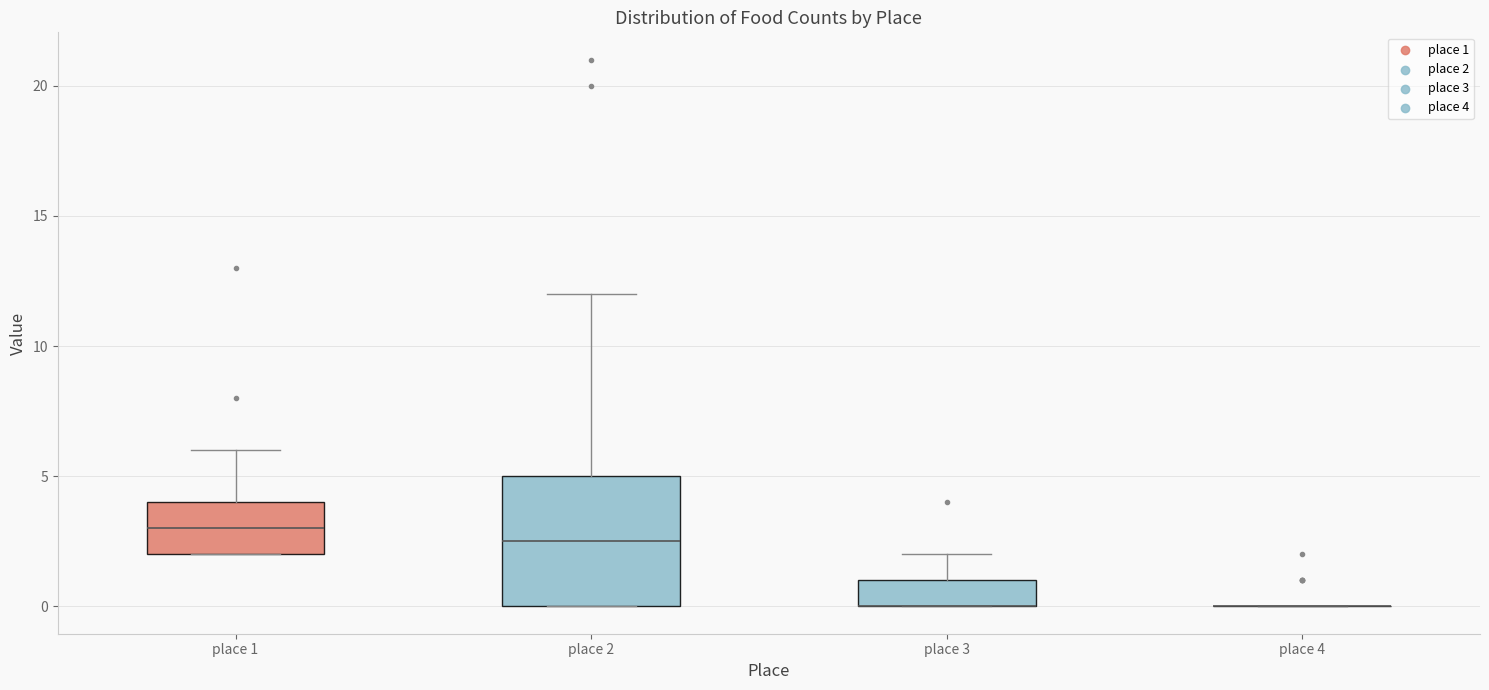

Reading left to right, transcribe this box plot: for each box, give where its median line is, the range the box spans, and where its two whiskers end, as read against the y-axis. The values are not printed on the chart, so give them approximately, as read against the axis.

place 1: median 3.0, box 2.0 to 4.0, whiskers 2.0 to 6.0
place 2: median 2.5, box 0.0 to 5.0, whiskers 0.0 to 12.0
place 3: median 0.0 (drawn on the box's lower edge), box 0.0 to 1.0, whiskers 0.0 to 2.0
place 4: box collapsed to a line at 0.0, whiskers 0.0 to 0.0